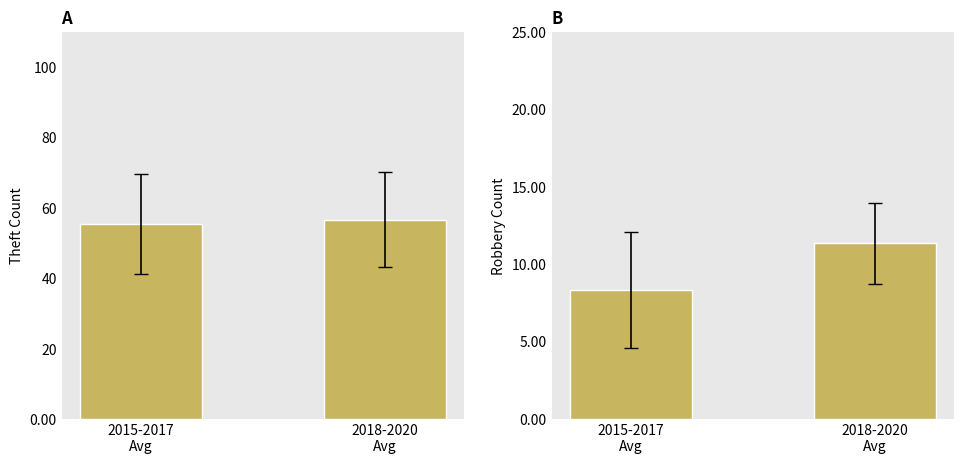

Does the chart contain stacked bars?

No